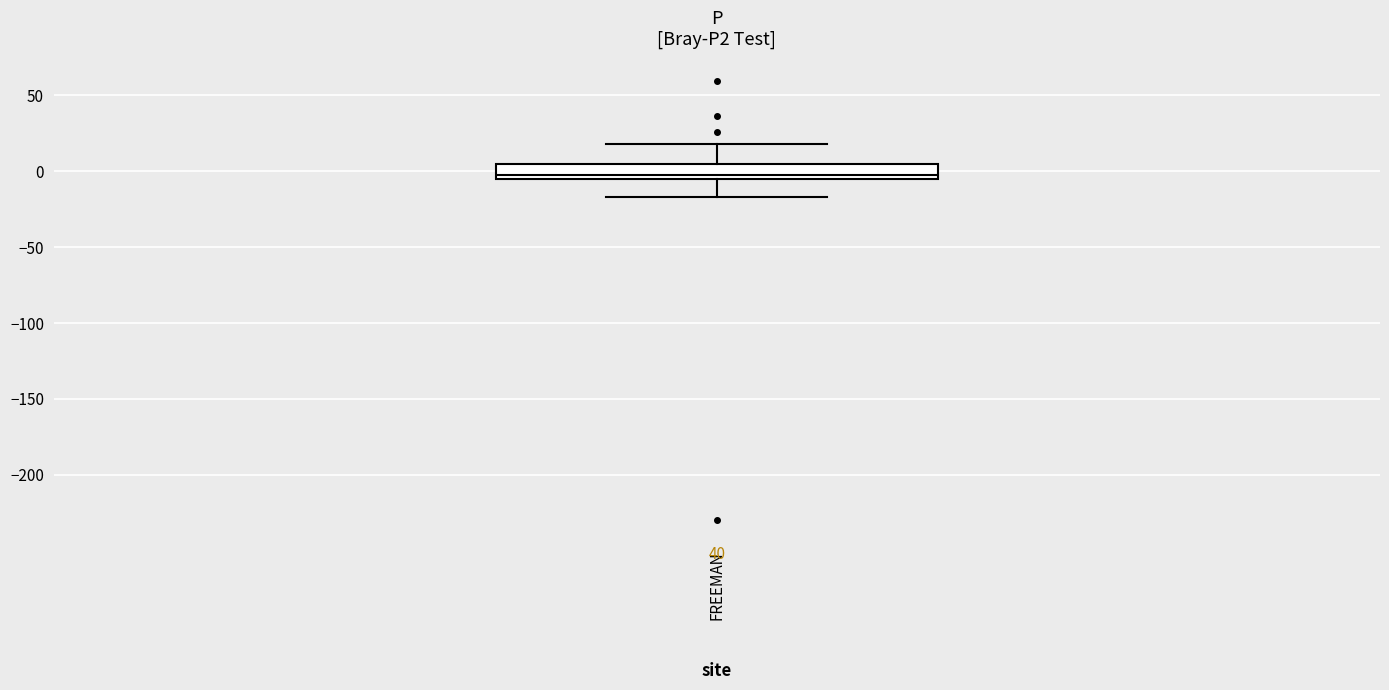

Read this box plot against the y-axis: the position of the median line, the range covered by the box, and the ends of both whiskers. The values are not printed on the chart, so give them approximately, as read against the axis.

median 0, box -5 to 5, whiskers -15 to 20